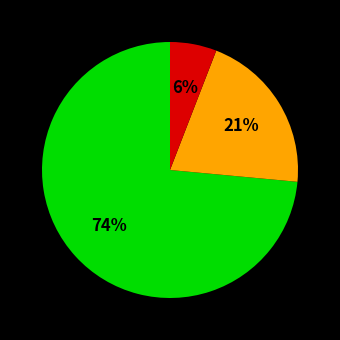

To the nearest percent, what is the average slice percentage?

33%